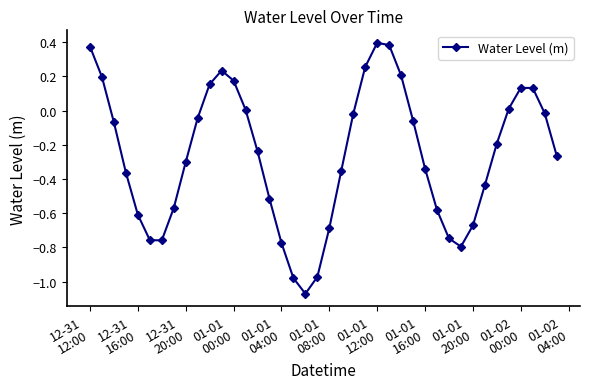

True or false: there are more than 0 points higher than both neighbors.

True